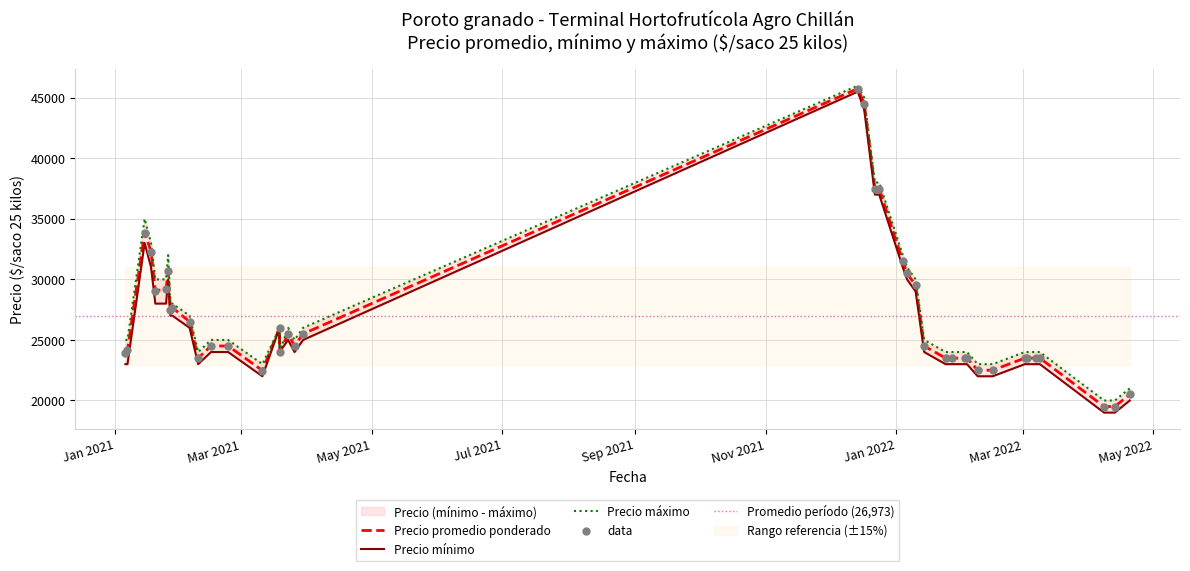

Is the value of Precio promedio ponderado at 2021-03-19 greater than the value of Precio maximo at 2021-12-24?

No